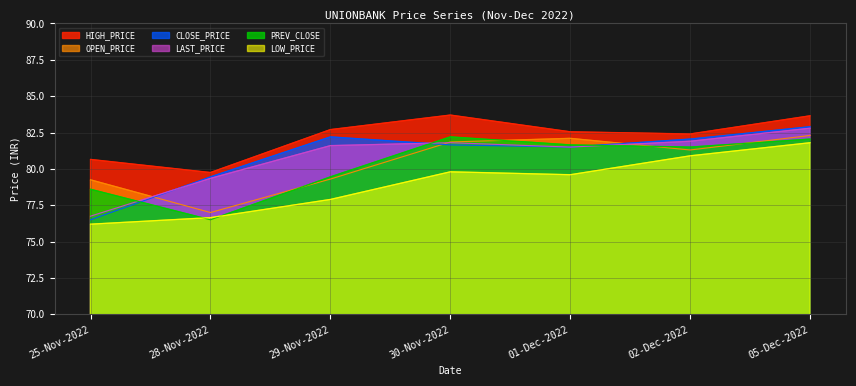

What is the difference between the HIGH_PRICE values at 30-Nov-2022 and 02-Dec-2022?

1.3